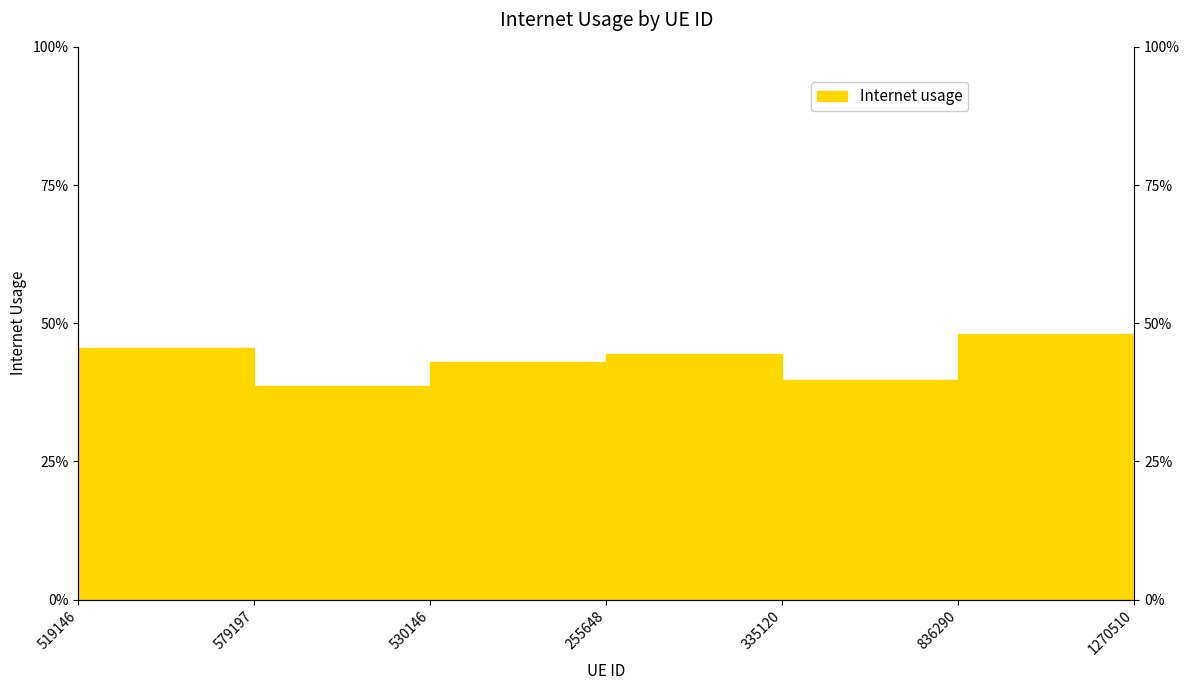

What is the label of the 2nd point from the left?

579197